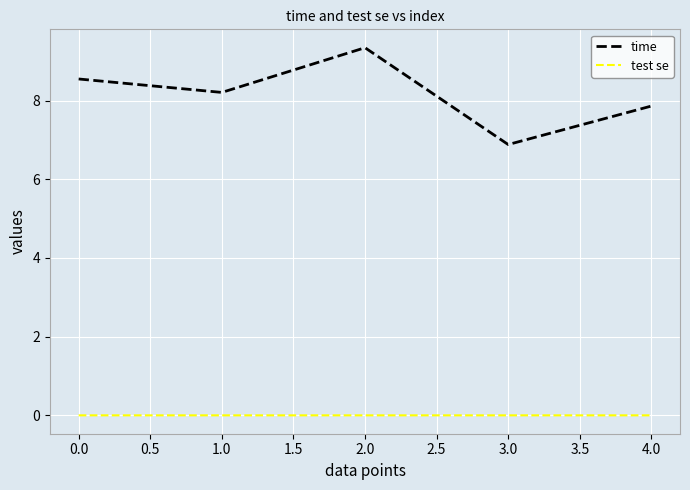

Is the value of test se at 4.0 greater than the value of time at 2.0?

No